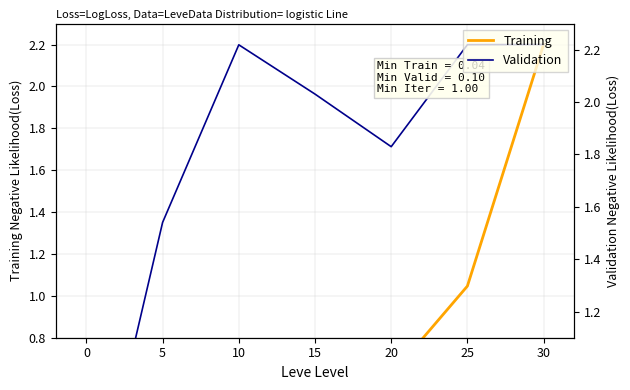

At which category is the sum across all series the highest?

30